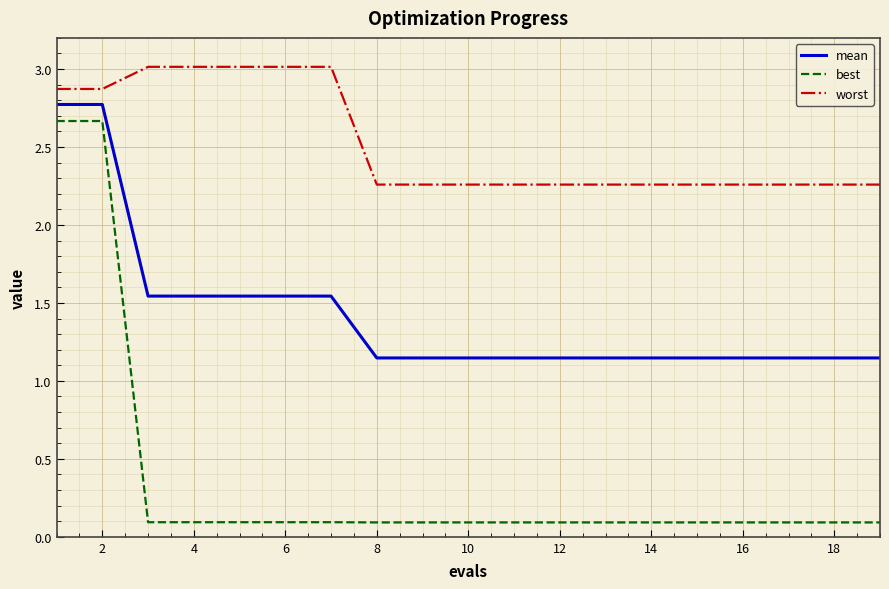

List the series in order of their overall mean, highest first.

worst, mean, best